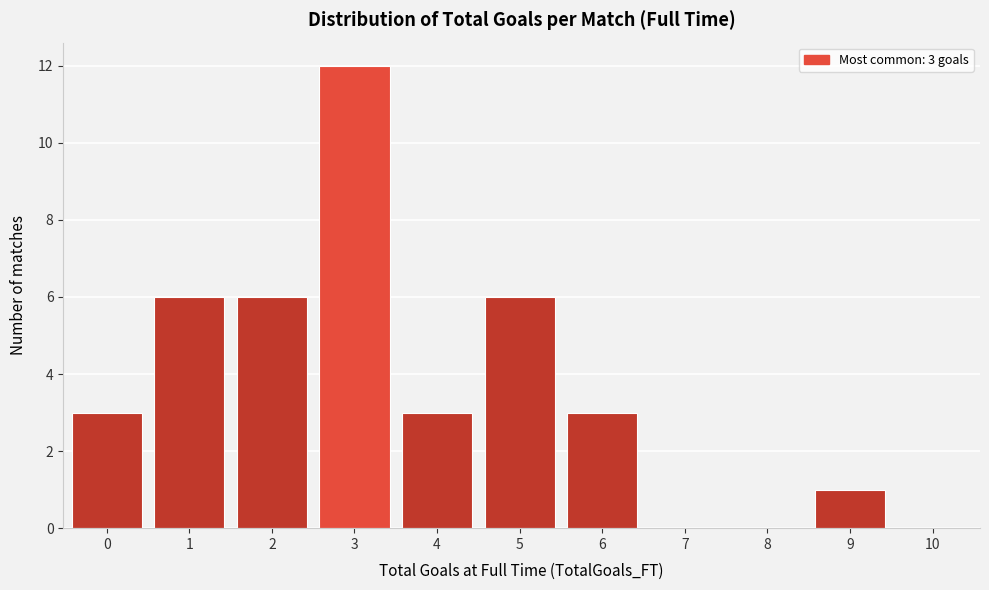

Reading right to left, what are all the values shown in this chart?

10=0	9=1	8=0	7=0	6=3	5=6	4=3	3=12	2=6	1=6	0=3